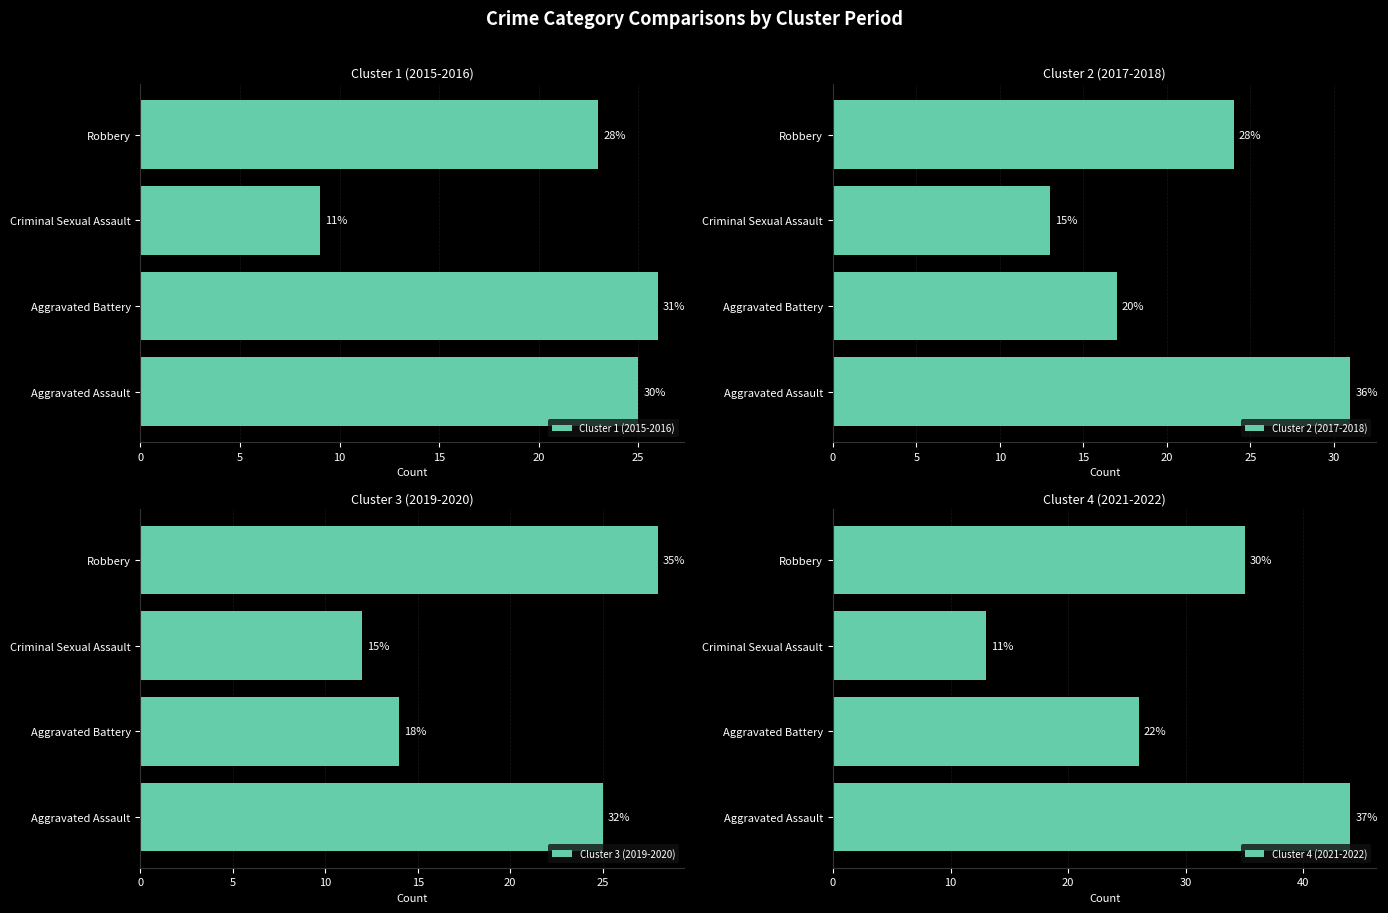

List the series in order of their peak value, highest first.

Cluster 4 (2021-2022), Cluster 2 (2017-2018), Cluster 3 (2019-2020), Cluster 1 (2015-2016)